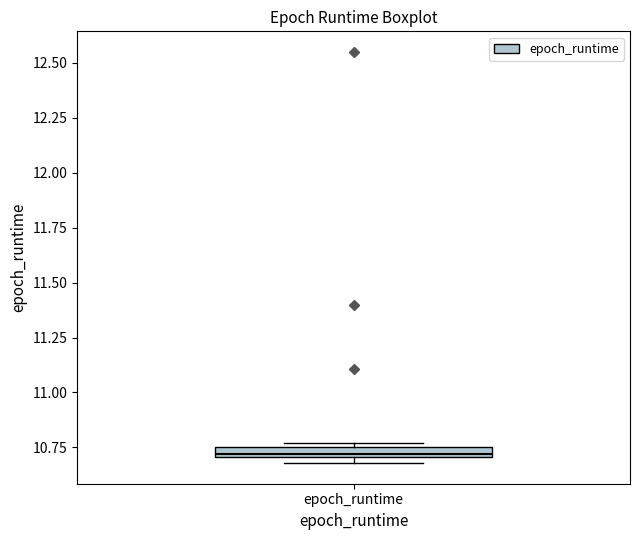

Where is the lower edge of the box for epoch_runtime on the y-axis? The values are not printed on the chart, so give them approximately, as read against the axis.

10.70